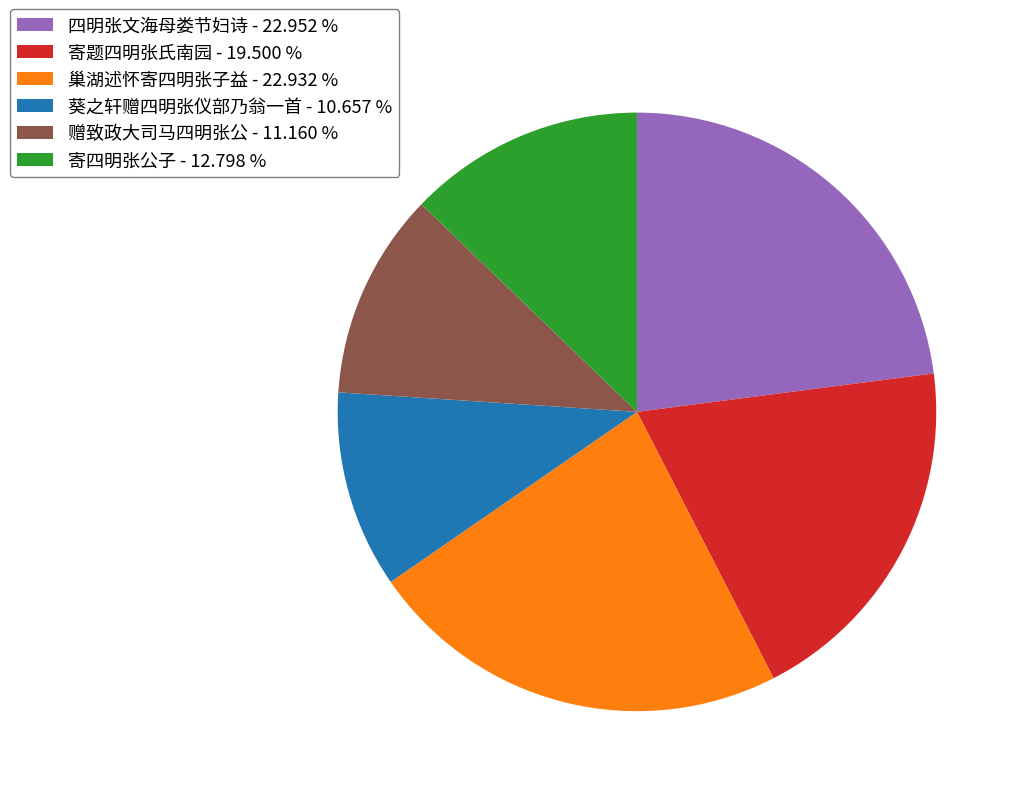

True or false: 寄四明张公子 accounts for 1% of the total.

False